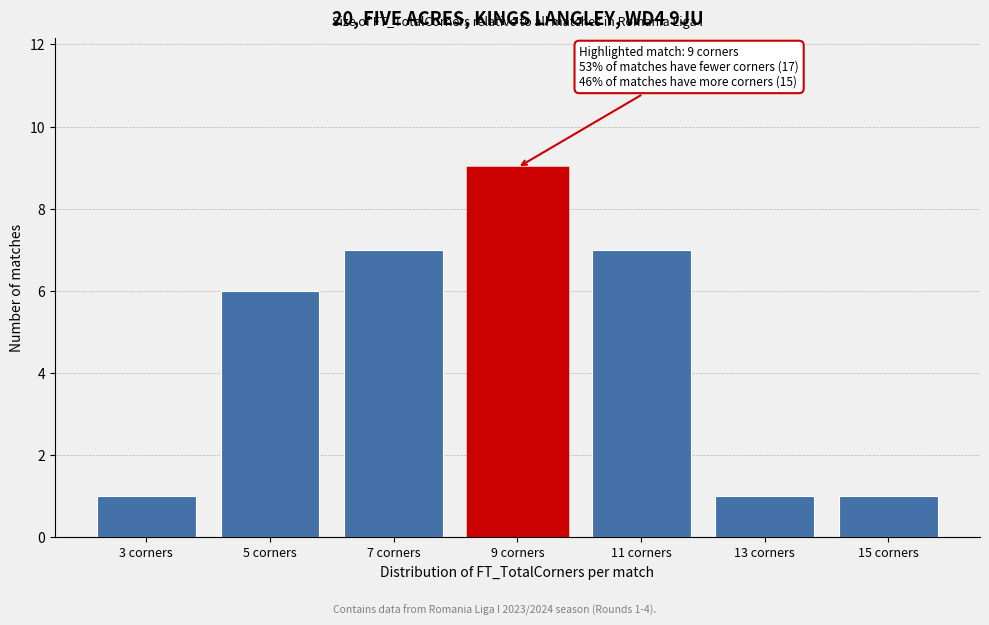

Reading left to right, transcribe all the data shown in this chart.

3 corners=1	5 corners=6	7 corners=7	9 corners=9	11 corners=7	13 corners=1	15 corners=1